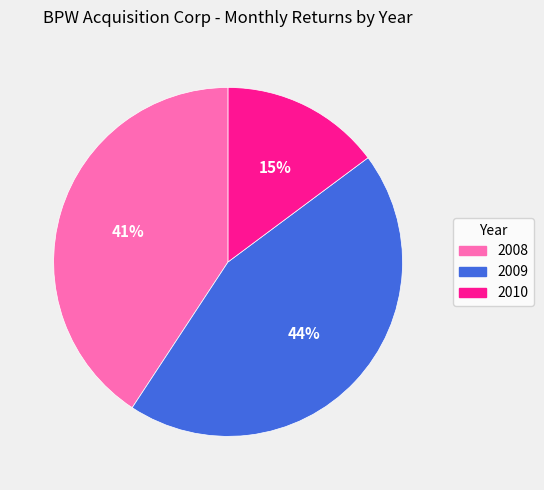

Is it true that 2008 is 41% of the pie?

True